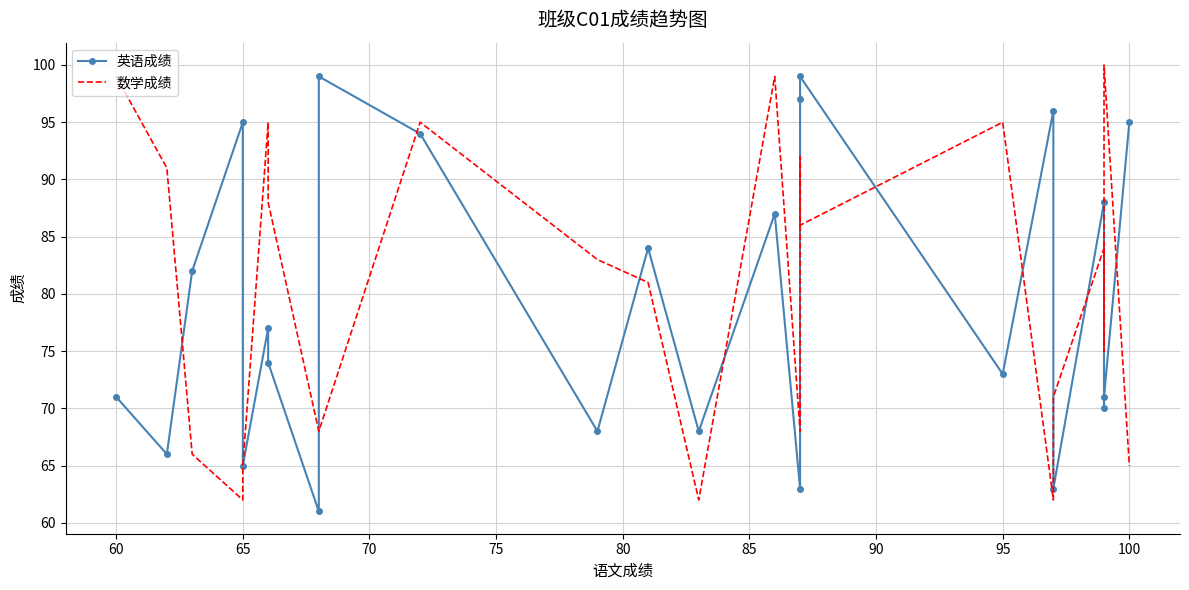

How many distinct data groups are displayed?

2